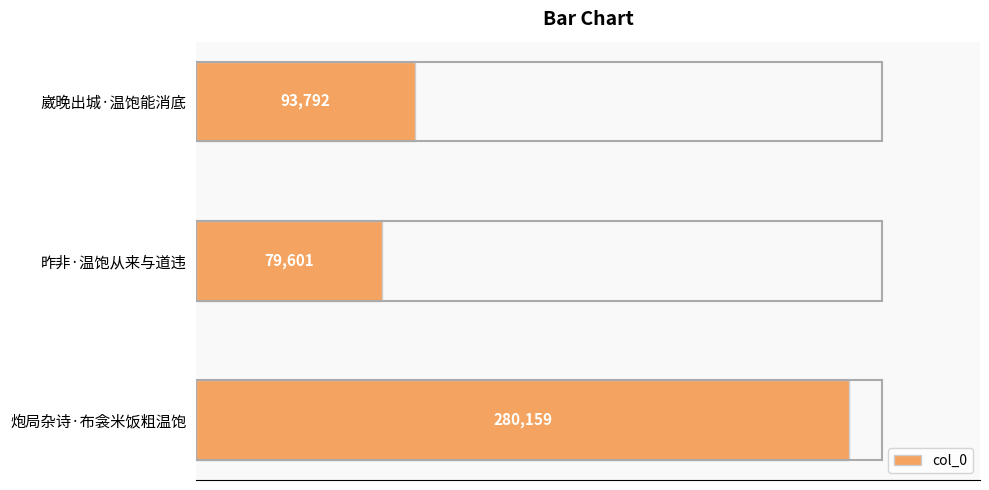

True or false: the data shows 140261 at 崴晚出城·温饱能消底.

False